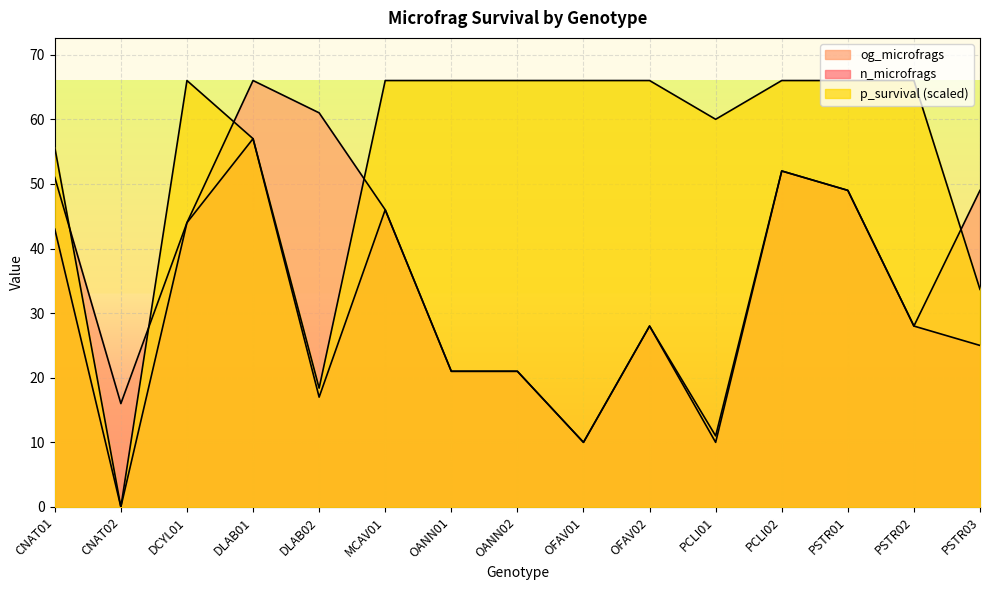

Which category has the lowest value in the p_survival series?

CNAT02